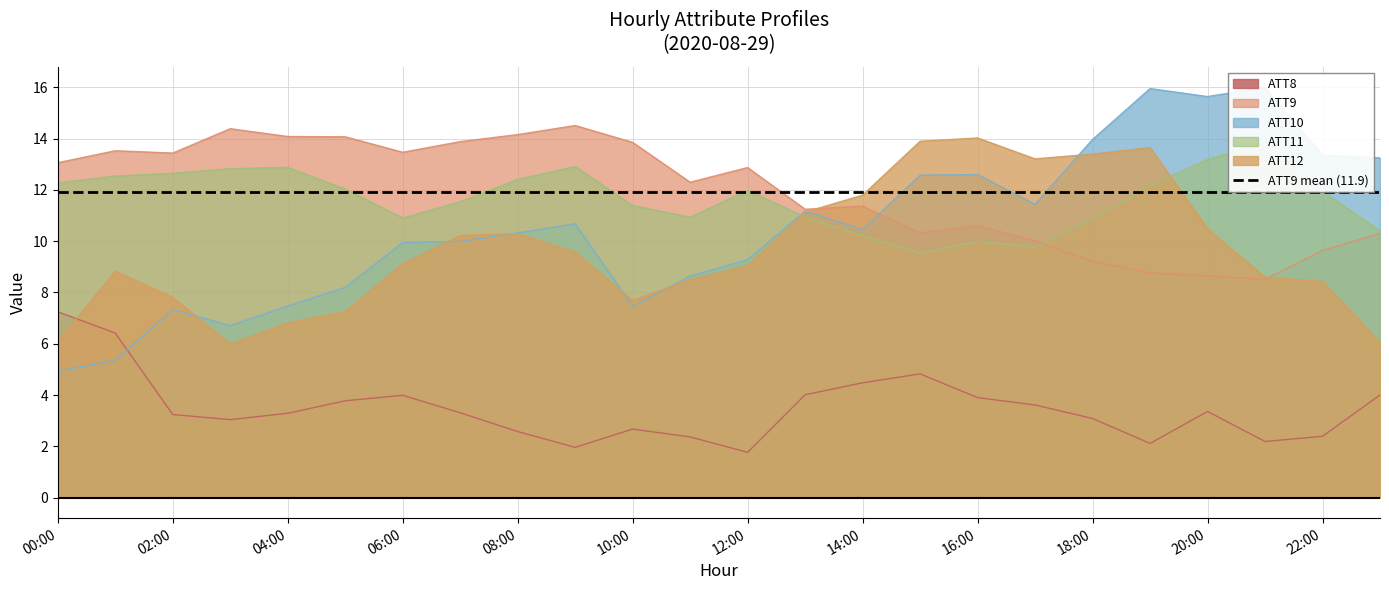

Does the chart have visible grid lines?

Yes